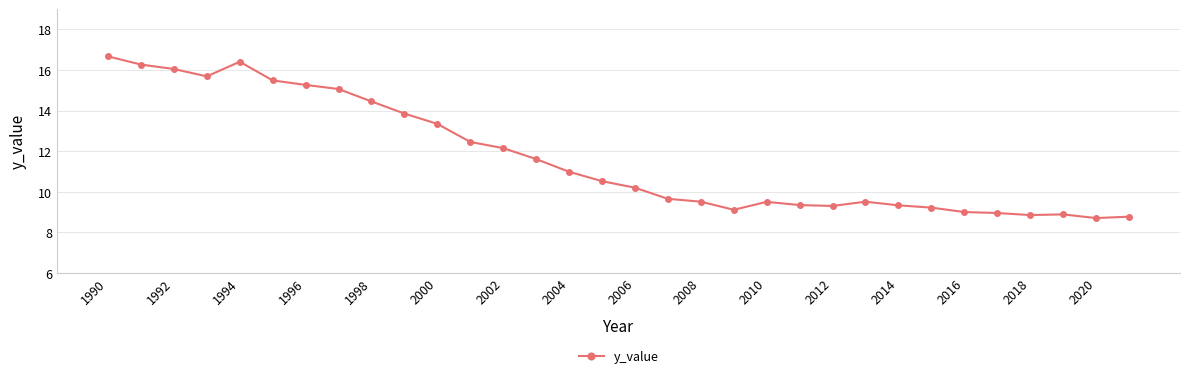

What is the value of the 10th point from the left?

13.8